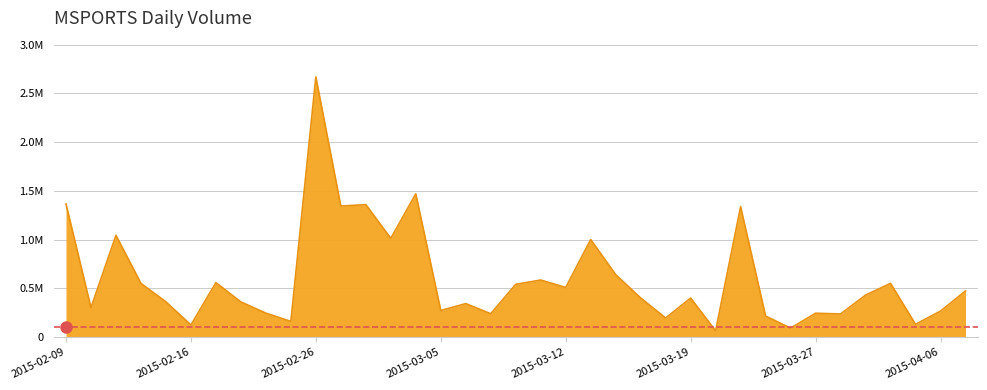

What is the label of the 7th point from the left?

2015-02-17